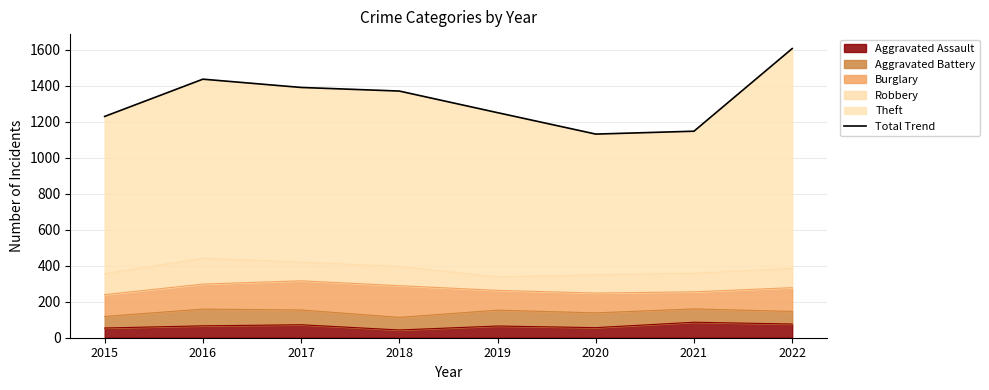

Is it true that the value at 2019 is 1902?

False